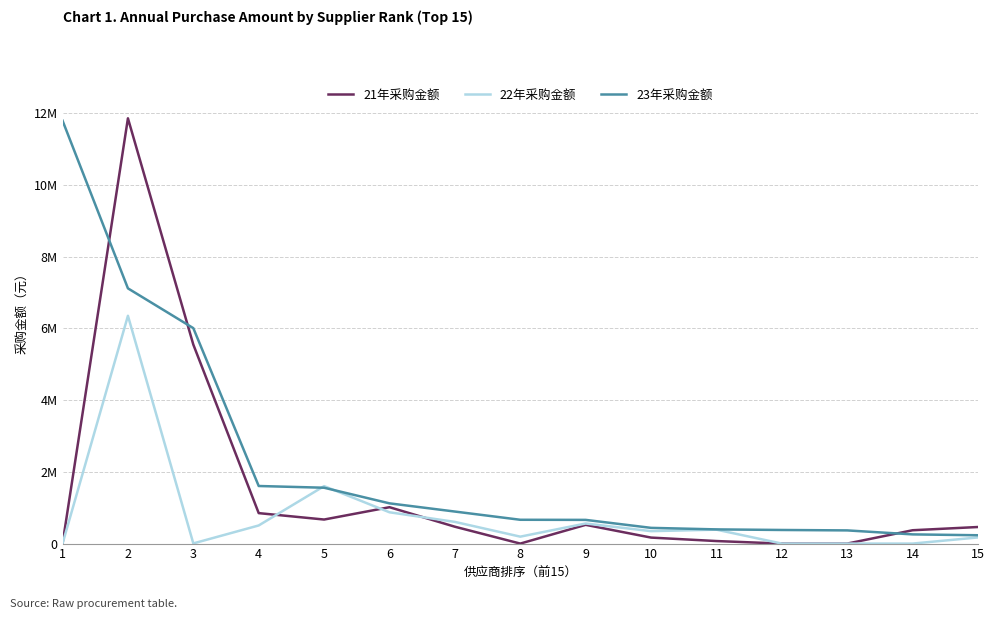

Reading left to right, what are all the values shown in this chart?

21年采购金额: 0.0	11853026.3	5546155.0	849038.7	670230.5	1013955.6	470080.0	0.0	522184.0	167150.0	70612.0	0.0	0.0	371934.0	462020.0
22年采购金额: 0.0	6348846.2	4674.0	505216.1	1601435.5	872378.0	604610.0	193200.0	559544.0	346375.0	388232.0	0.0	0.0	0.0	171500.0
23年采购金额: 11788621.4	7113642.1	6004362.6	1604861.2	1556846.0	1121467.1	892595.0	663600.0	660623.0	438225.0	395580.0	379200.0	367326.8	256308.0	232200.0